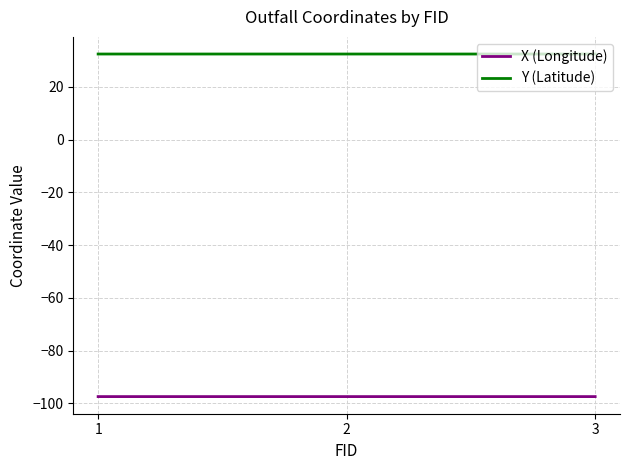

True or false: X (Longitude) has a value of -147.7 at 3.

False